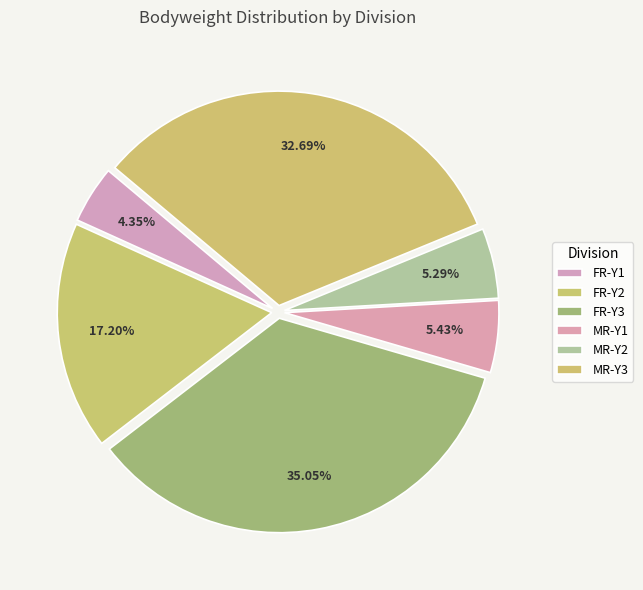

How many slices are in this pie chart?

6